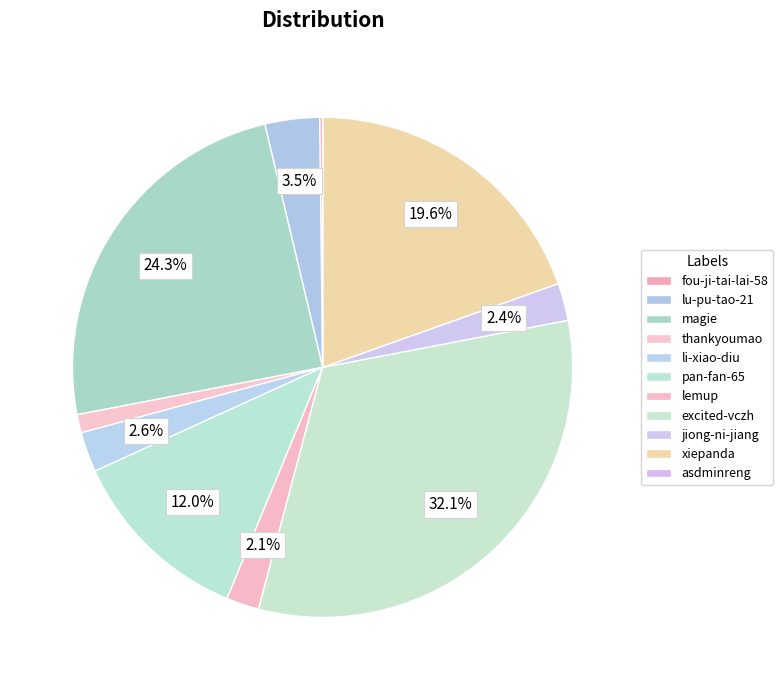

To the nearest percent, what is the difference between the largest and smallest slice percentages?

32%